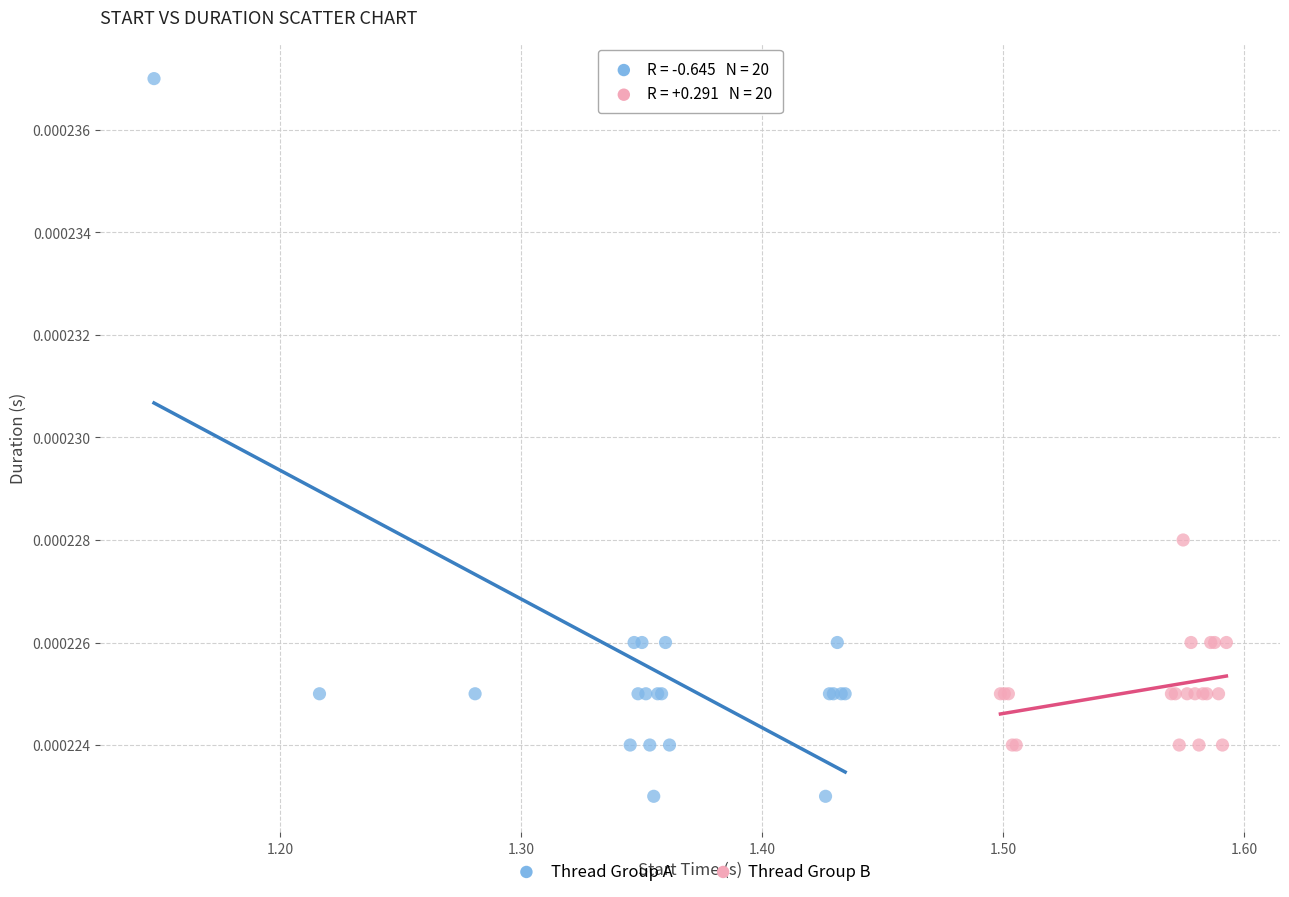

Which series contains the highest Y value?

Thread Group A